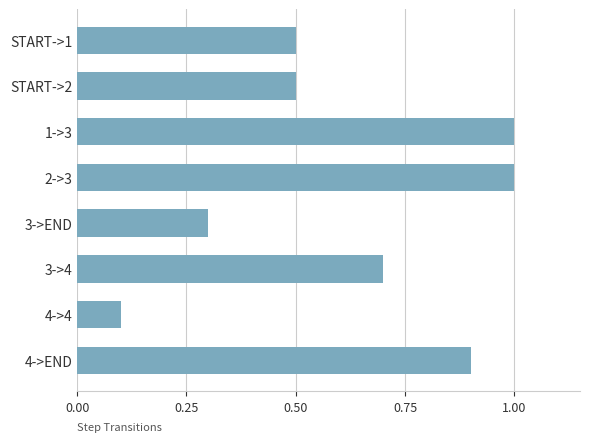

Which has a higher value, 3->END or START->2?

START->2